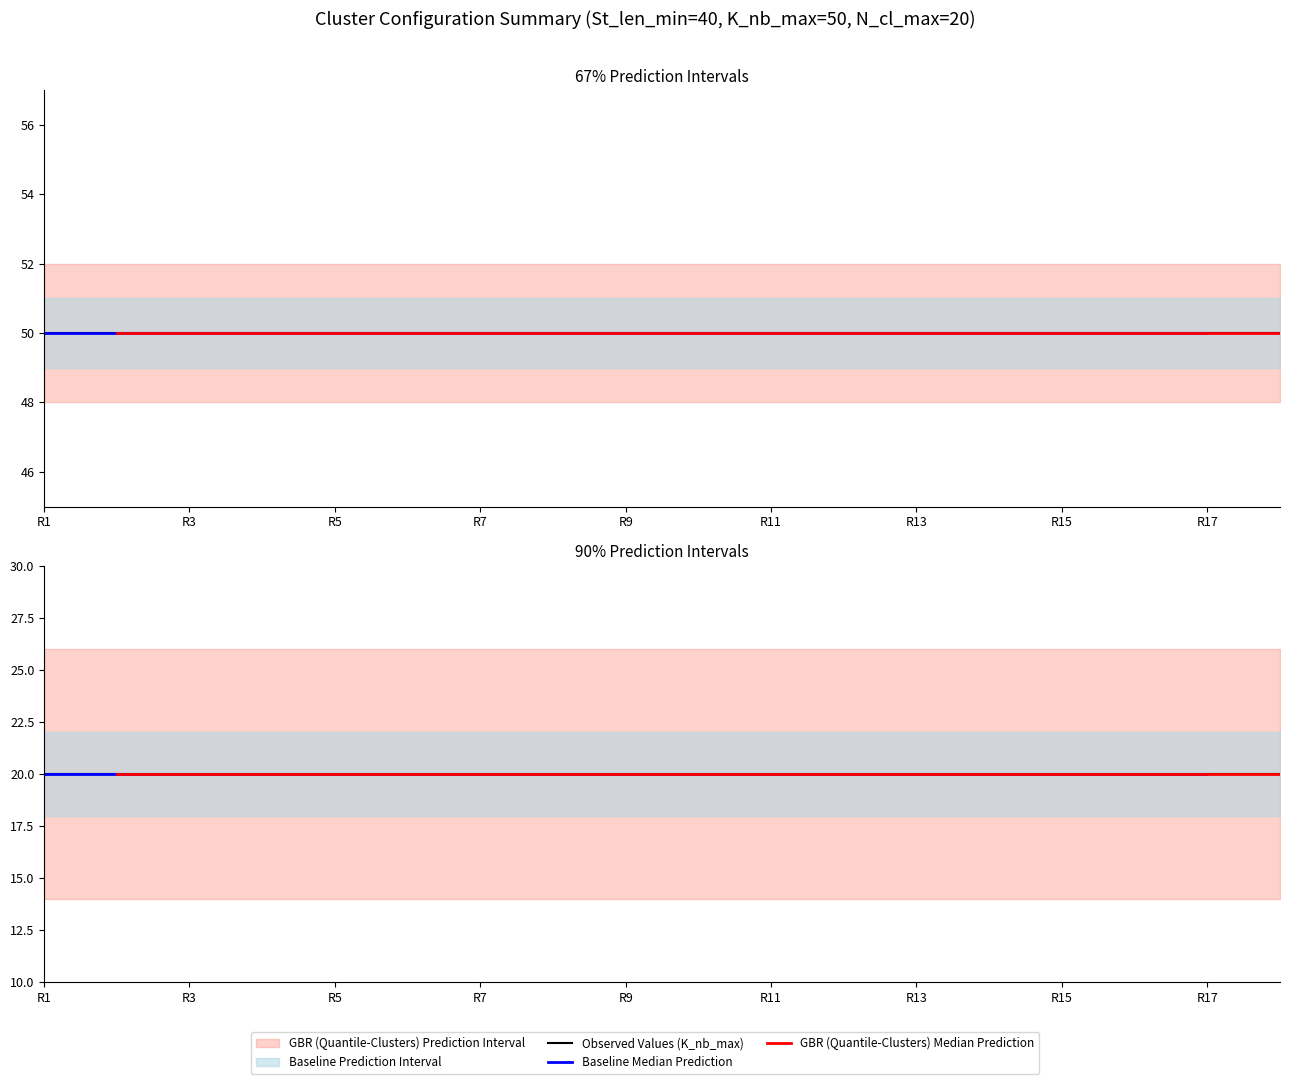

What is the value of the Mode_N_cl_max point at the 8th from the left?

20